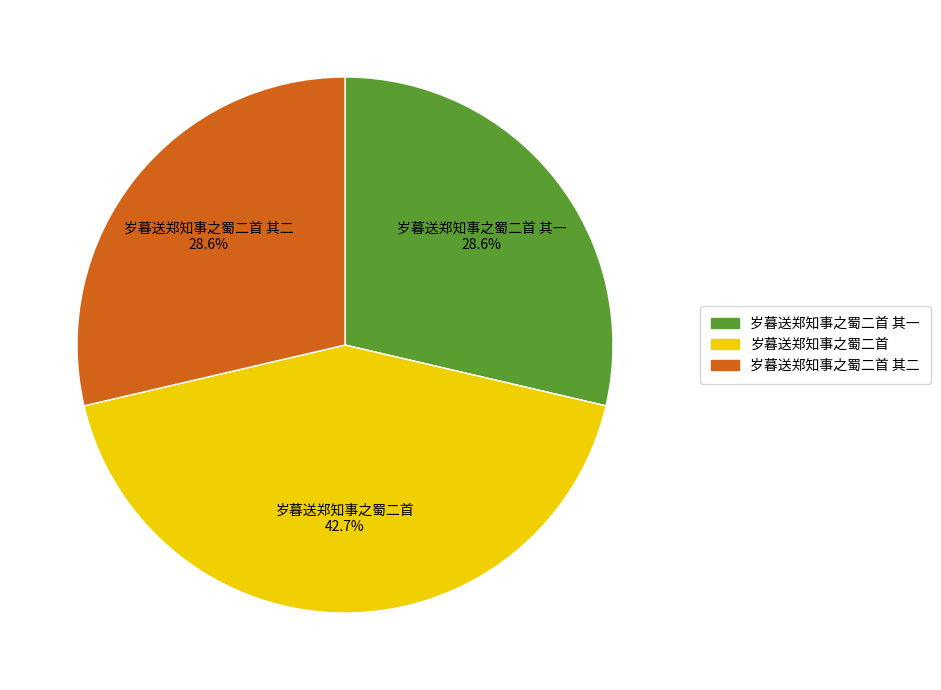

Is there a majority slice in this chart?

No